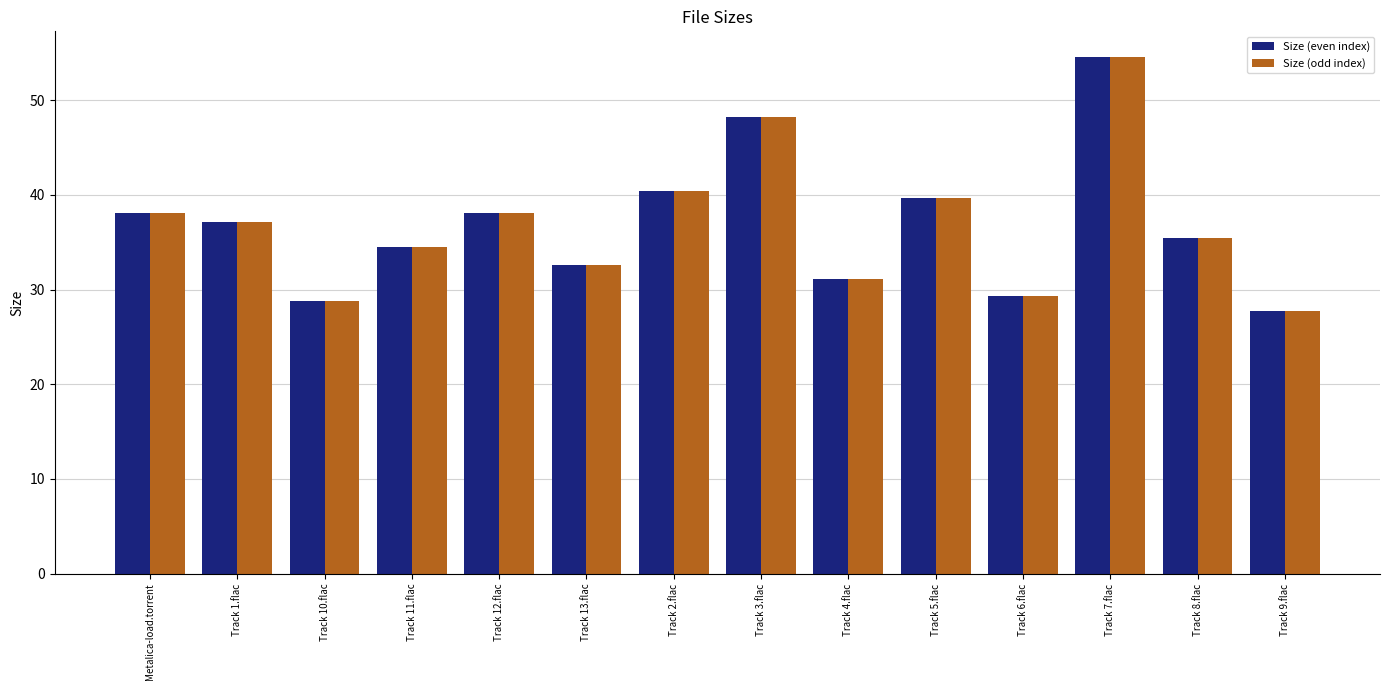

Count the number of data series in this chart.

2